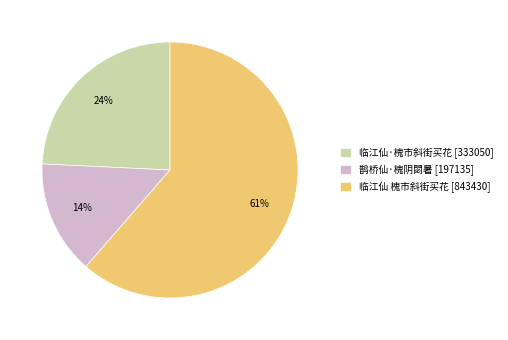

To the nearest percent, what percentage of the pie is 鹊桥仙·槐阴閟暑 [197135]?

14%